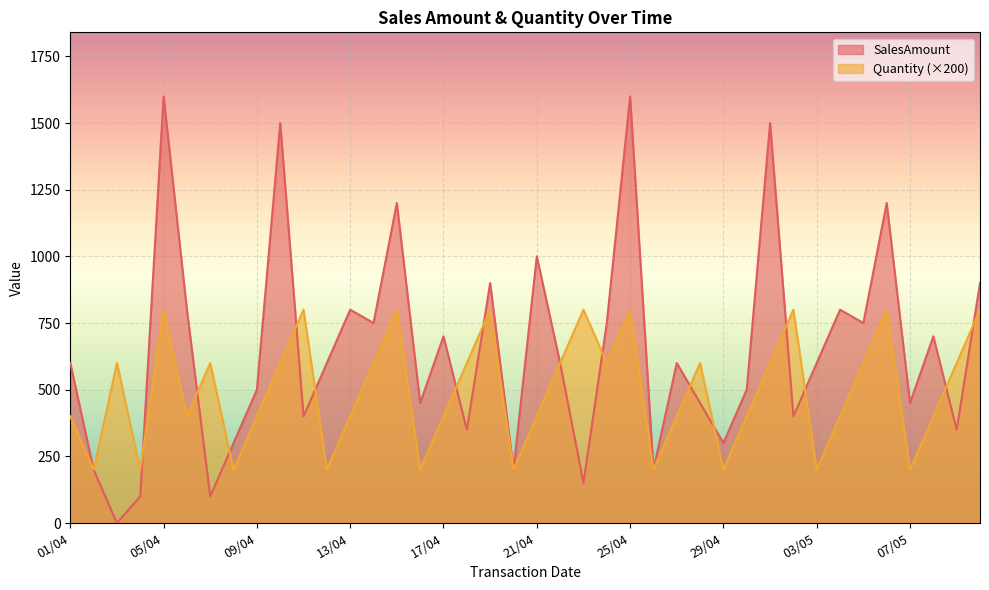

Which category has the highest value in the Quantity series?

05/04